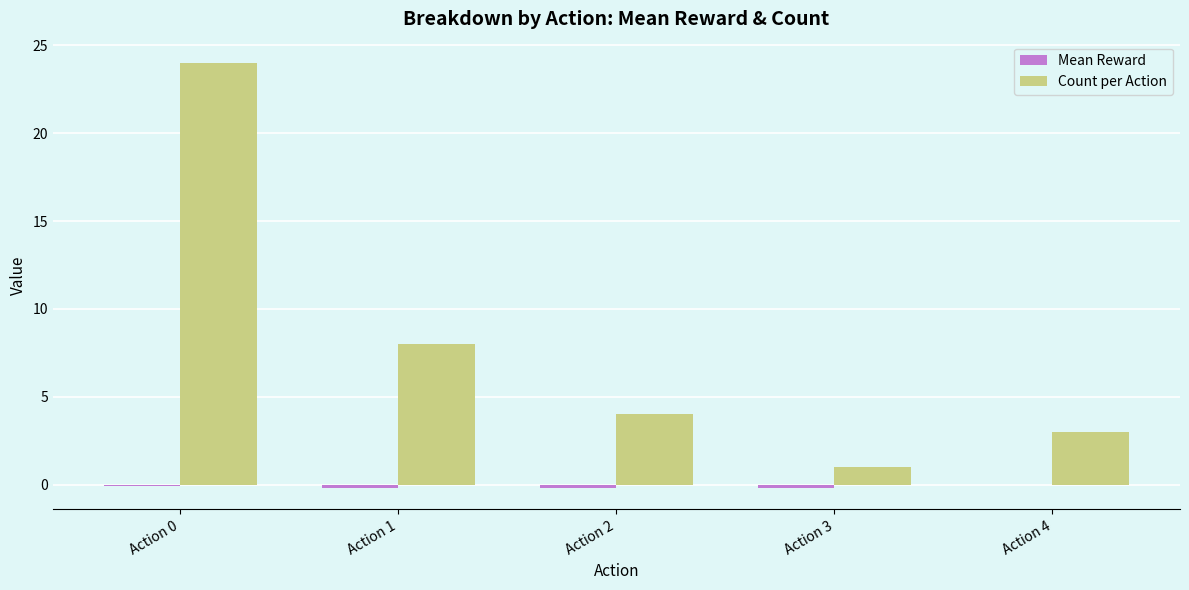

What is the highest value of the Count per Action series?

24.0